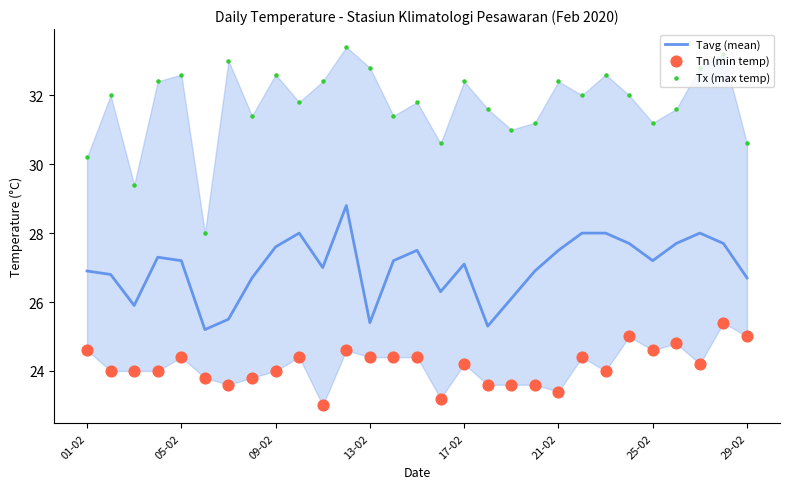

At which category is the sum across all series the highest?

11